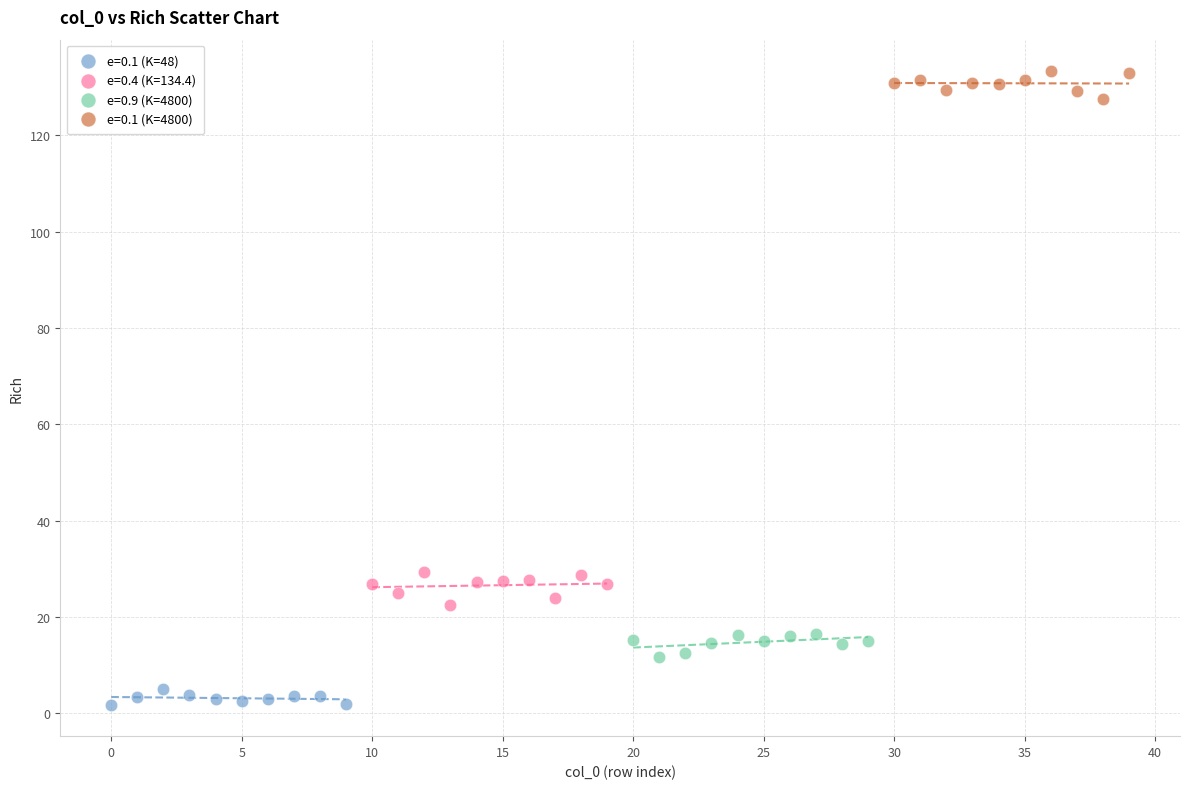

Which series reaches the minimum Y coordinate?

e=0.1 (K=48)